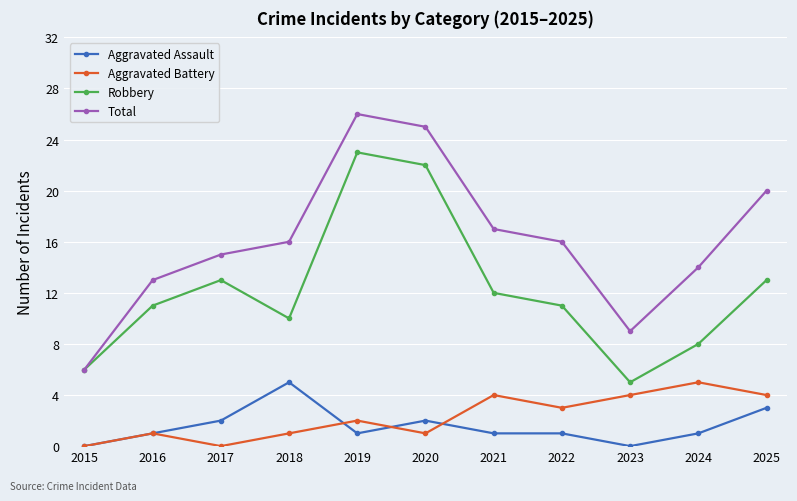

What is the difference between the maximum and second lowest values in the Robbery series?

17